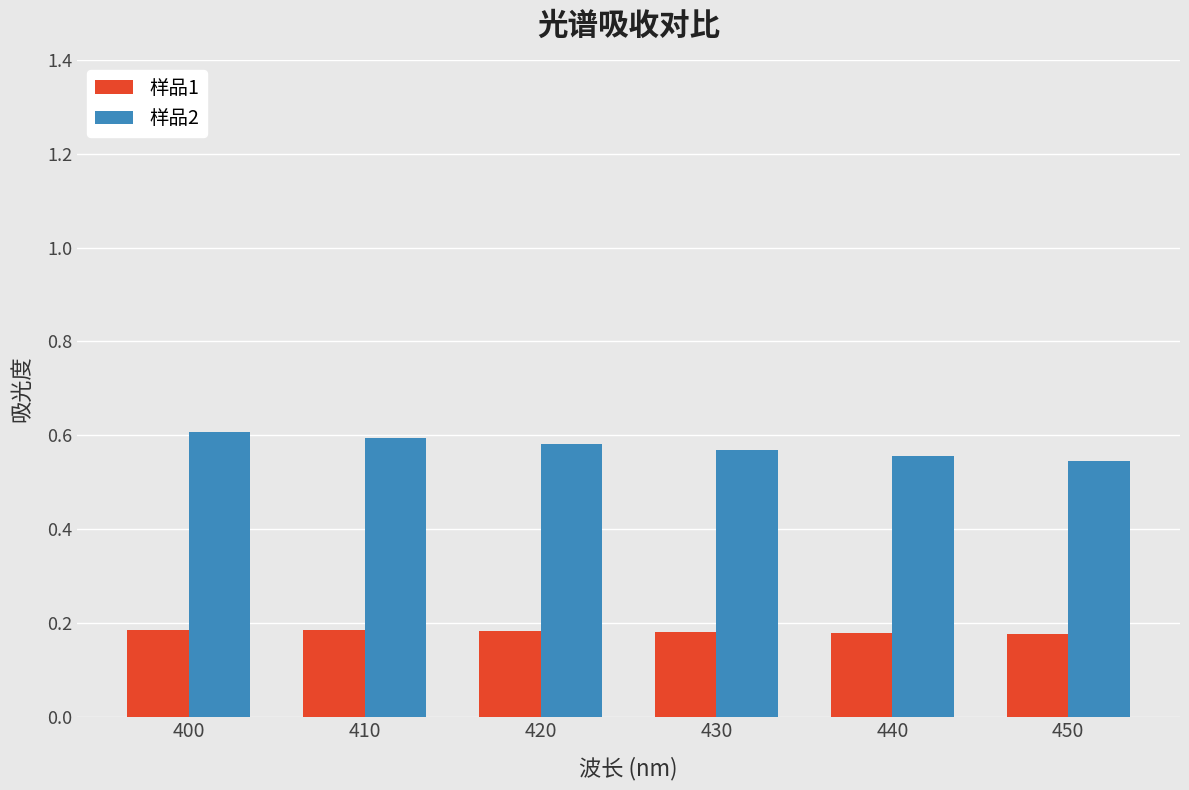

What is the difference between the maximum and minimum values in the 样品2 series?

0.1